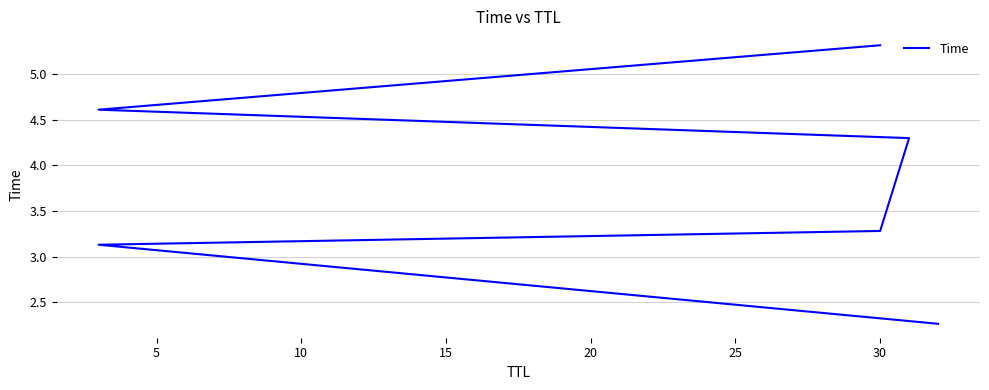

What is the change in value from 10 to 25?

+2.0